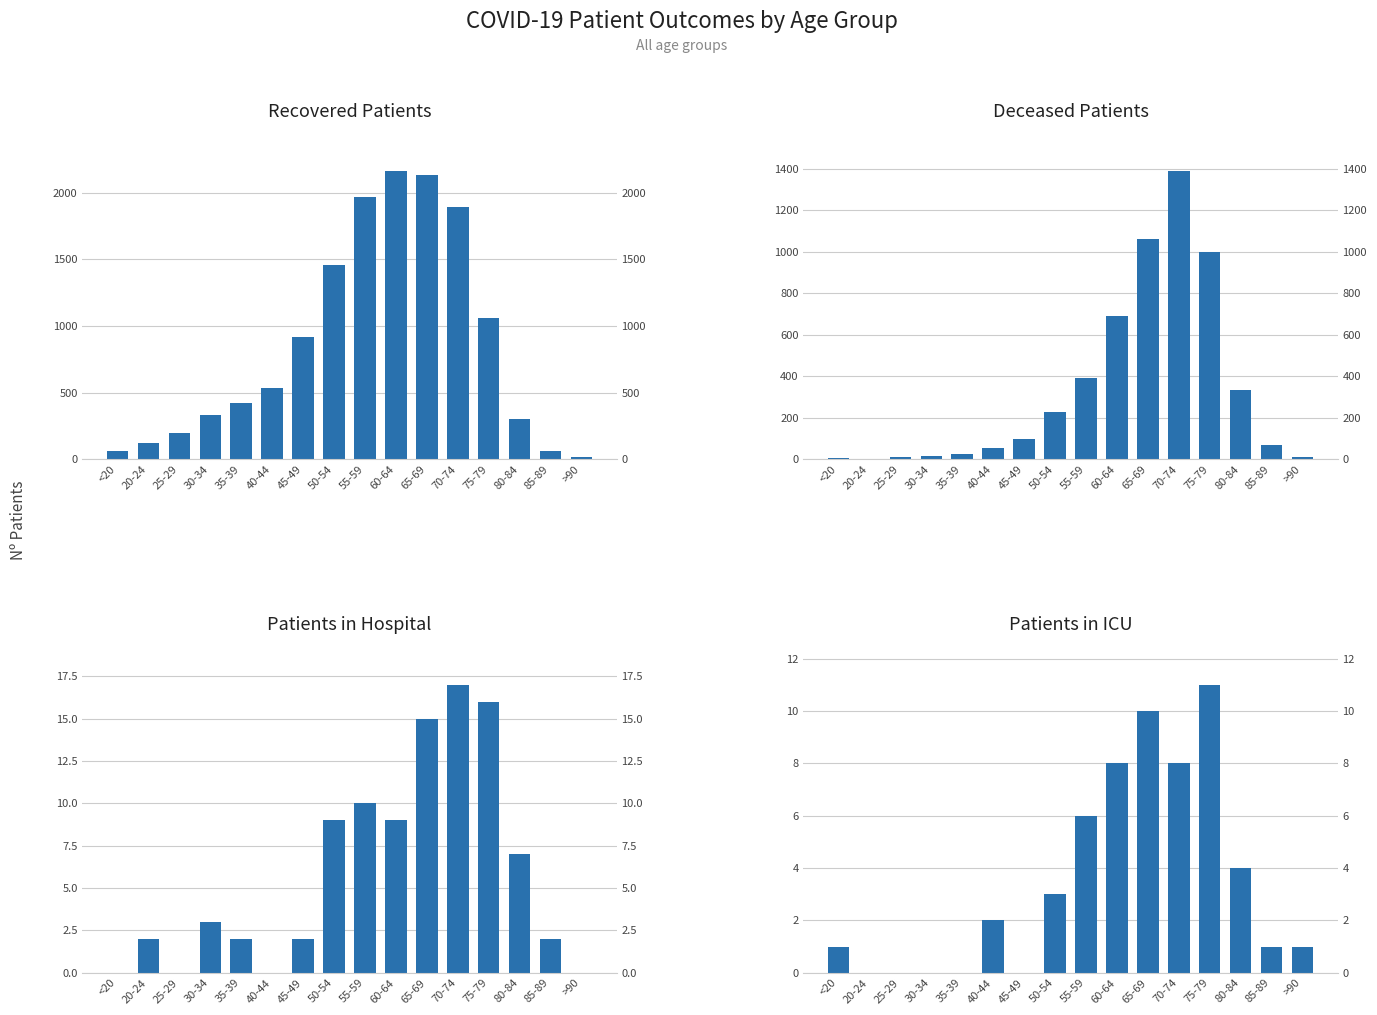

At which label is Patients in Hospital closest to 8?

50-54